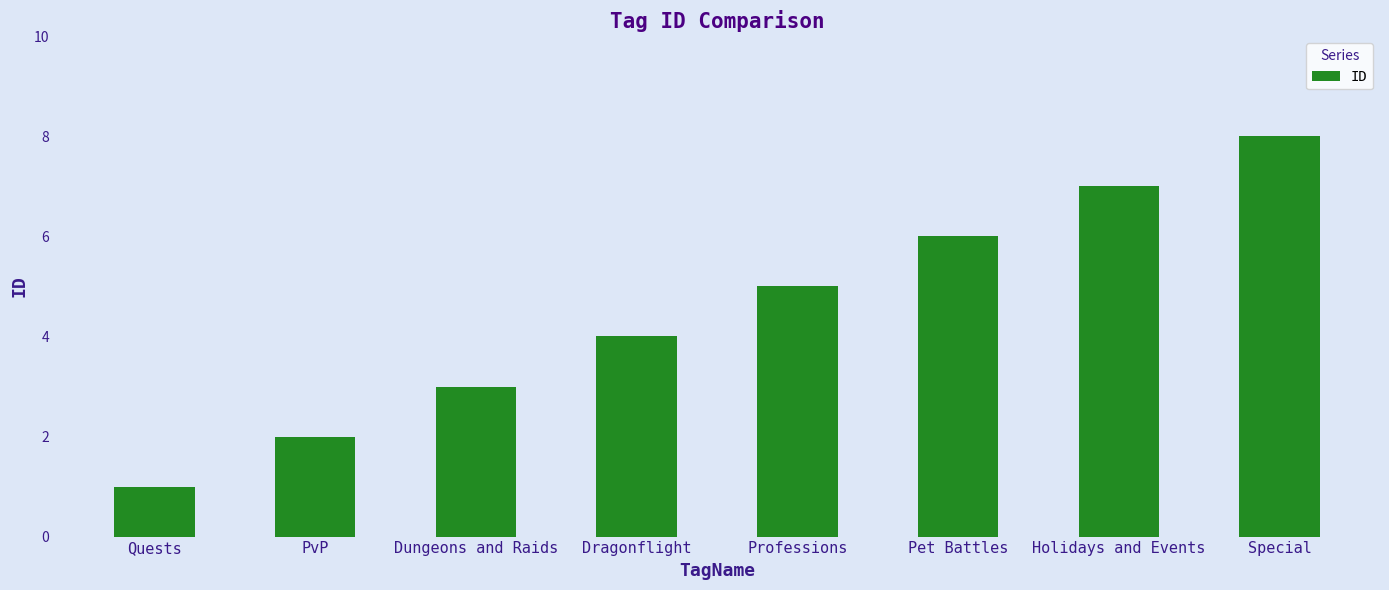

How many values are below 5?

4